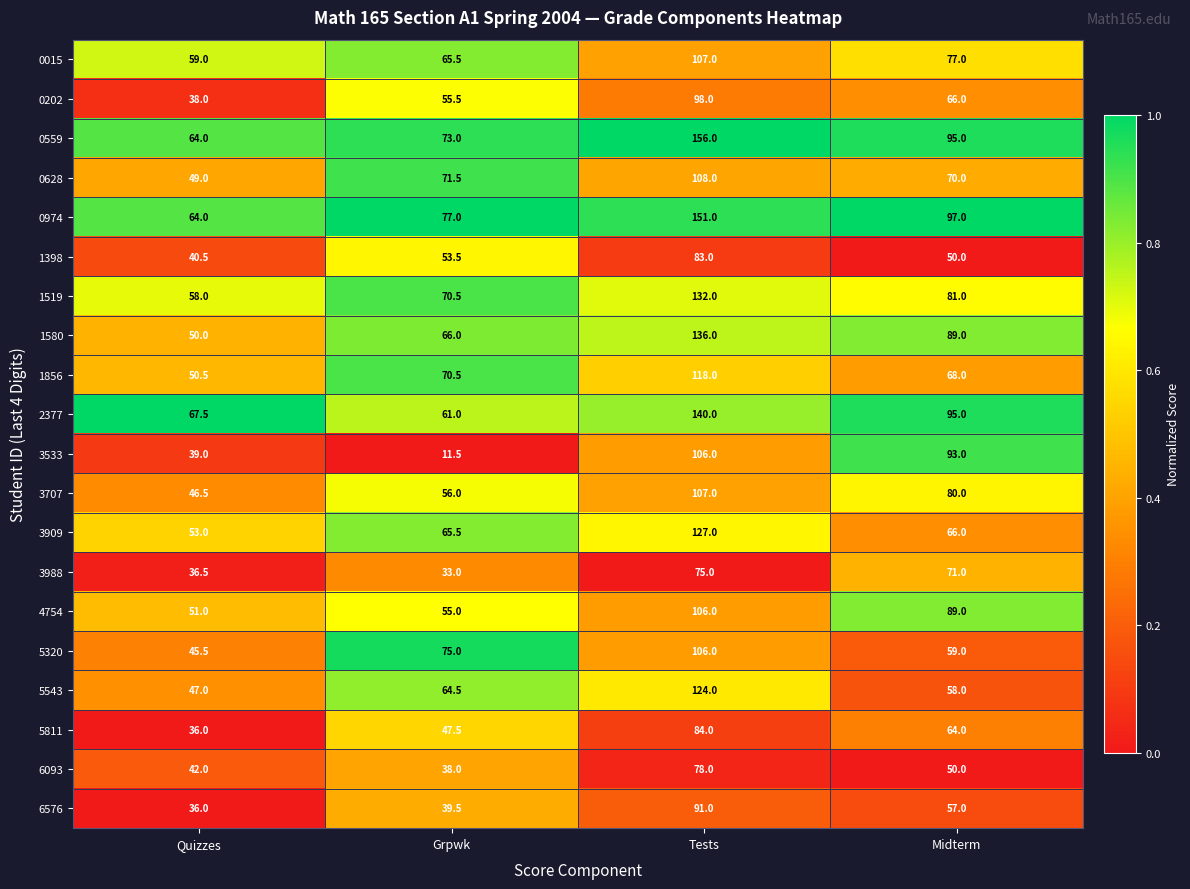

What is the difference between the maximum and minimum values in the 3988 series?

42.0